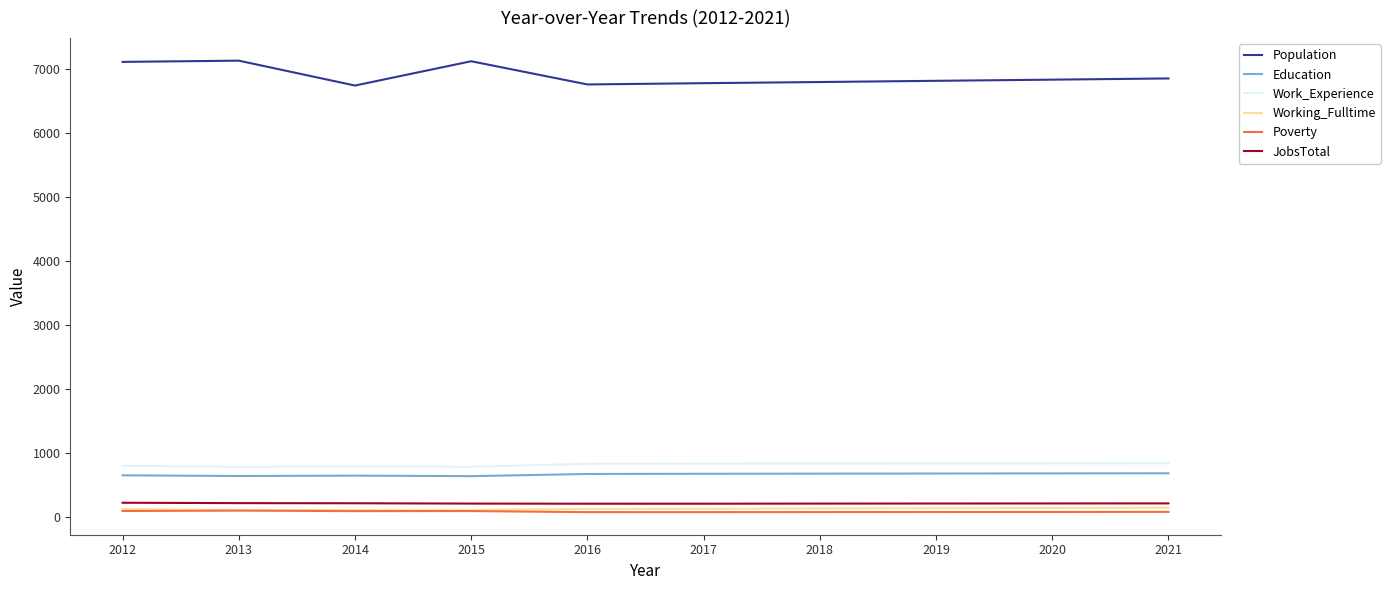

Which series has the largest total across all categories?

Population